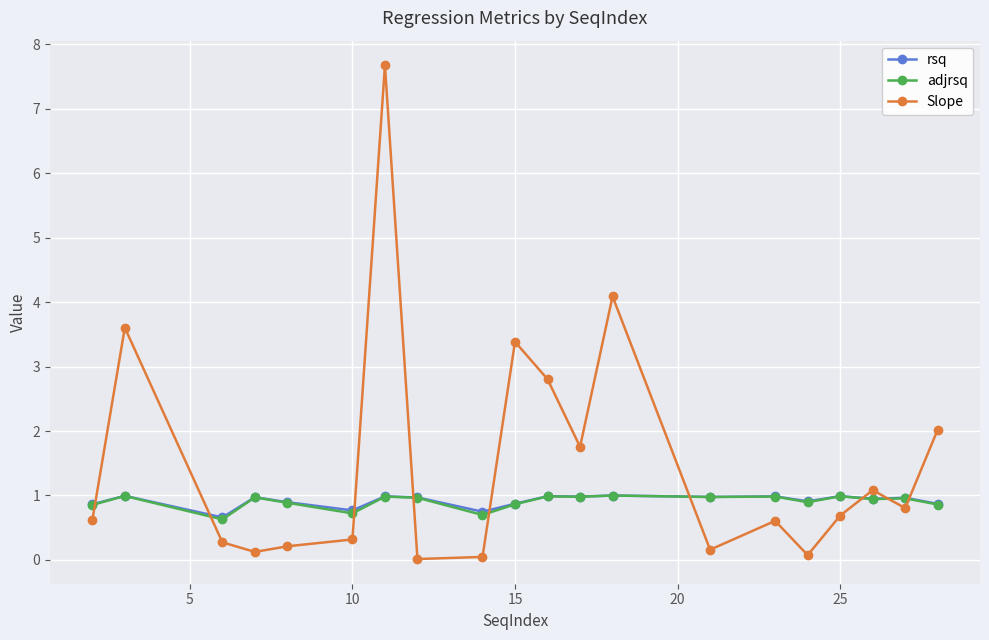

Is this an area chart (filled region under the line)?

No